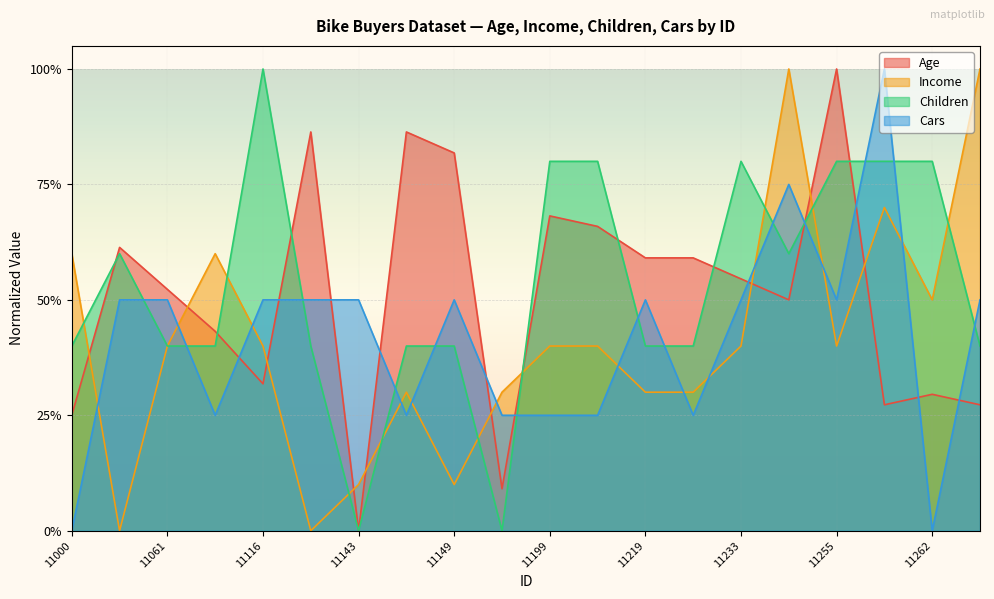

How many positive values does the Children series have?

18